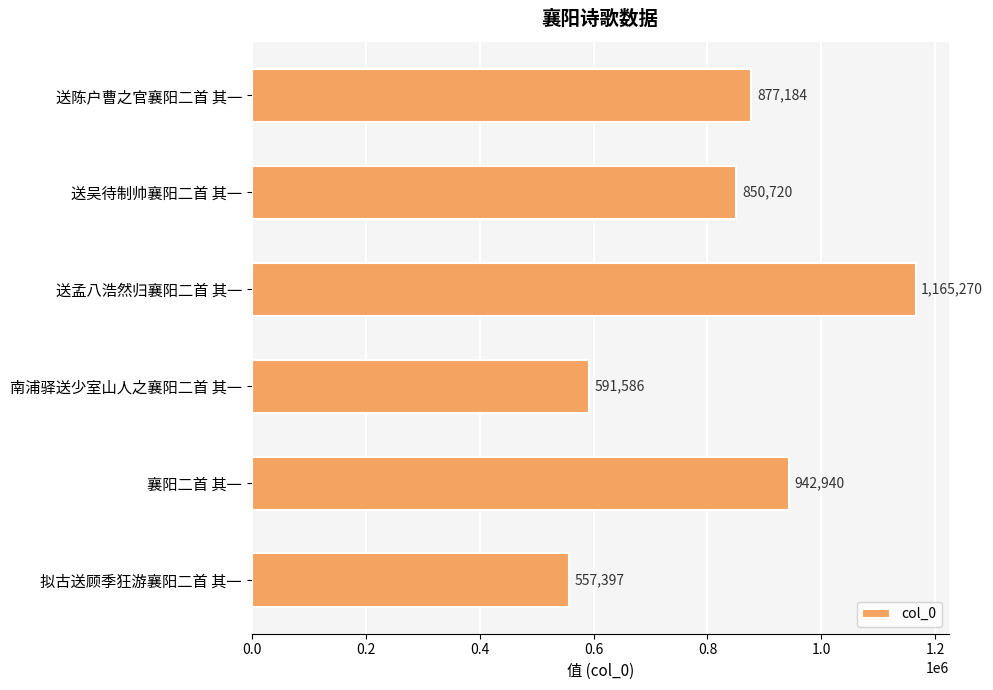

The value at 送陈户曹之官襄阳二首 其一 is 559581. True or false?

False